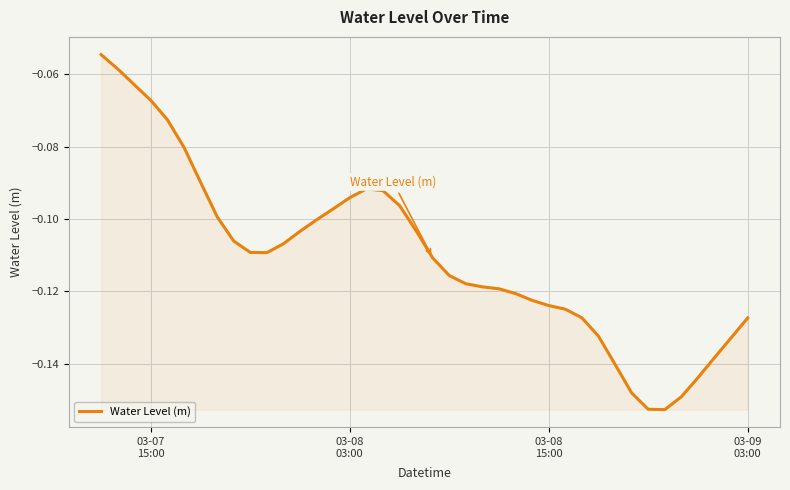

How many distinct data groups are displayed?

1